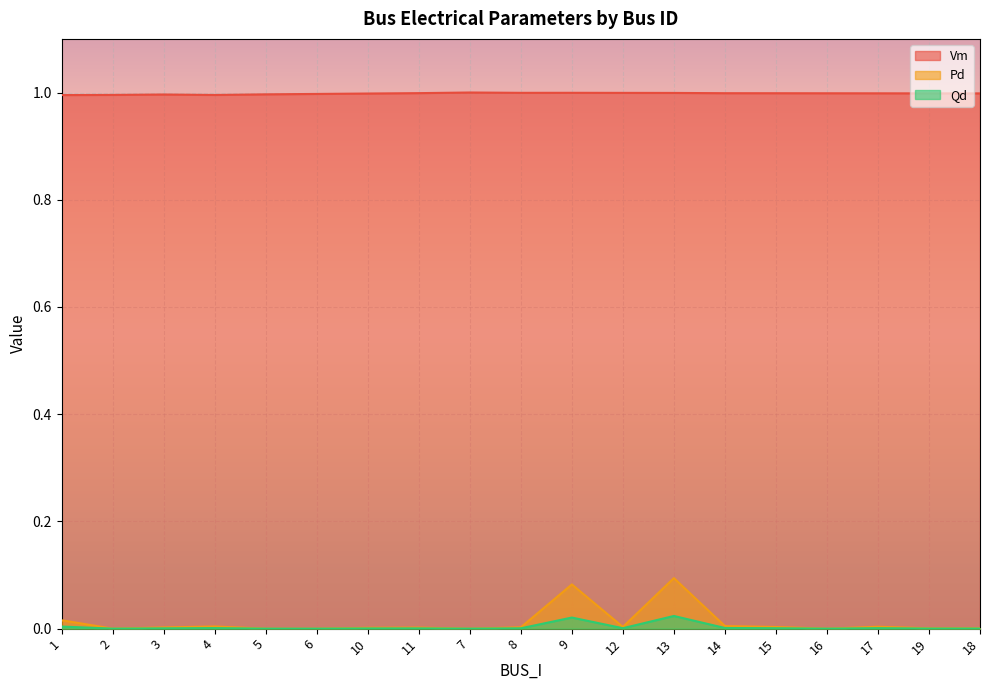

True or false: Pd has a value of 0.0 at 15.

False